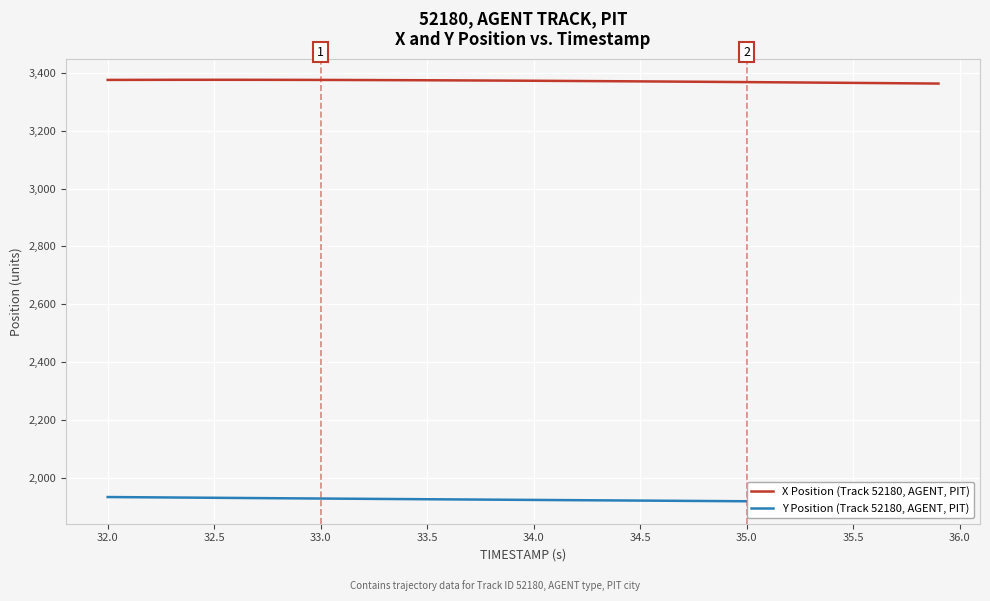

What is the minimum value for X Position (Track 52180, AGENT, PIT)?

3363.5